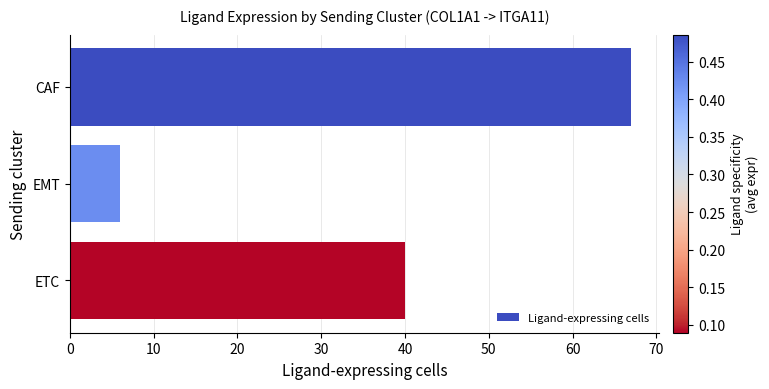

List the labels in order of value, smallest first.

EMT, ETC, CAF